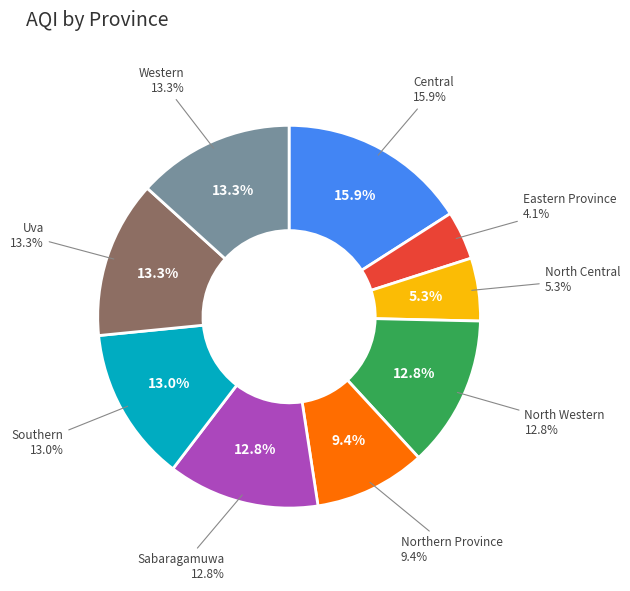

What is the largest slice in the pie chart?

Central